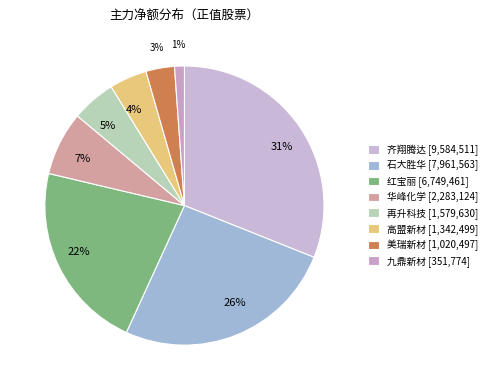

To the nearest percent, what is the average slice percentage?

12%